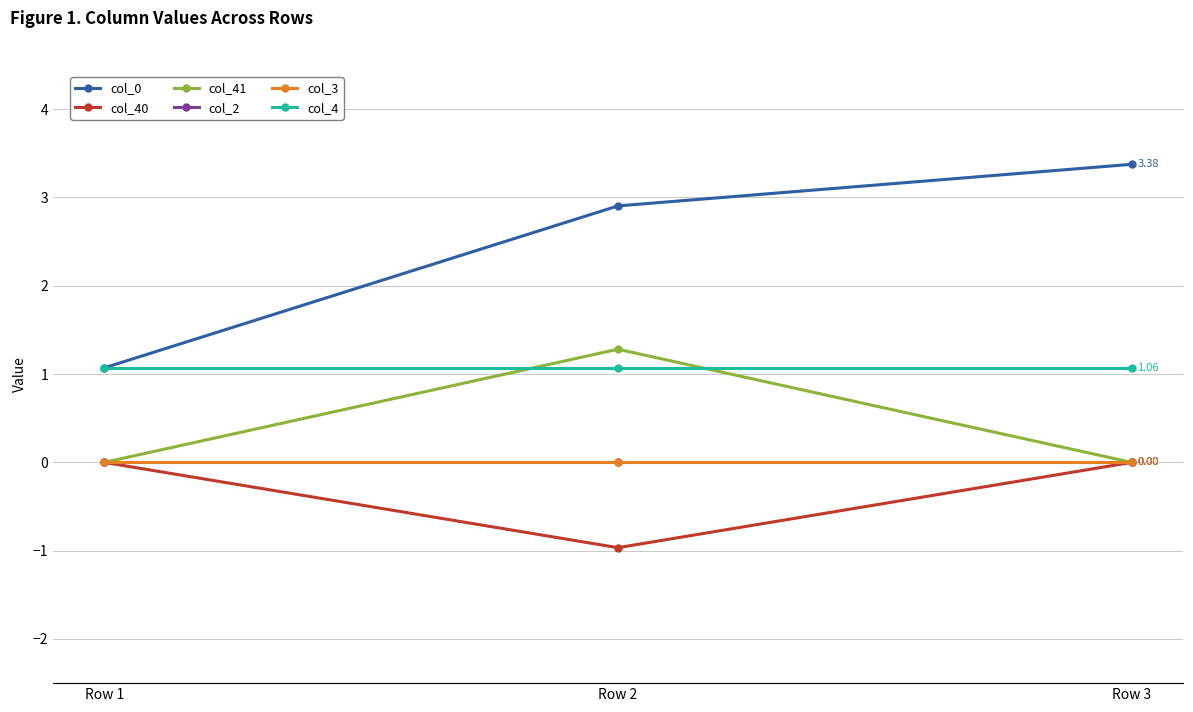

Rank the series at Row 1 from lowest to highest value.

col_40, col_41, col_2, col_3, col_4, col_0